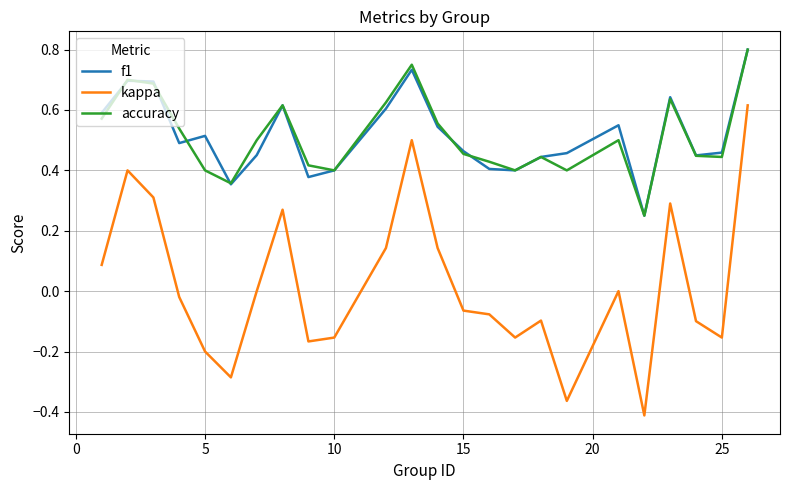

True or false: kappa and accuracy cross at least once.

False